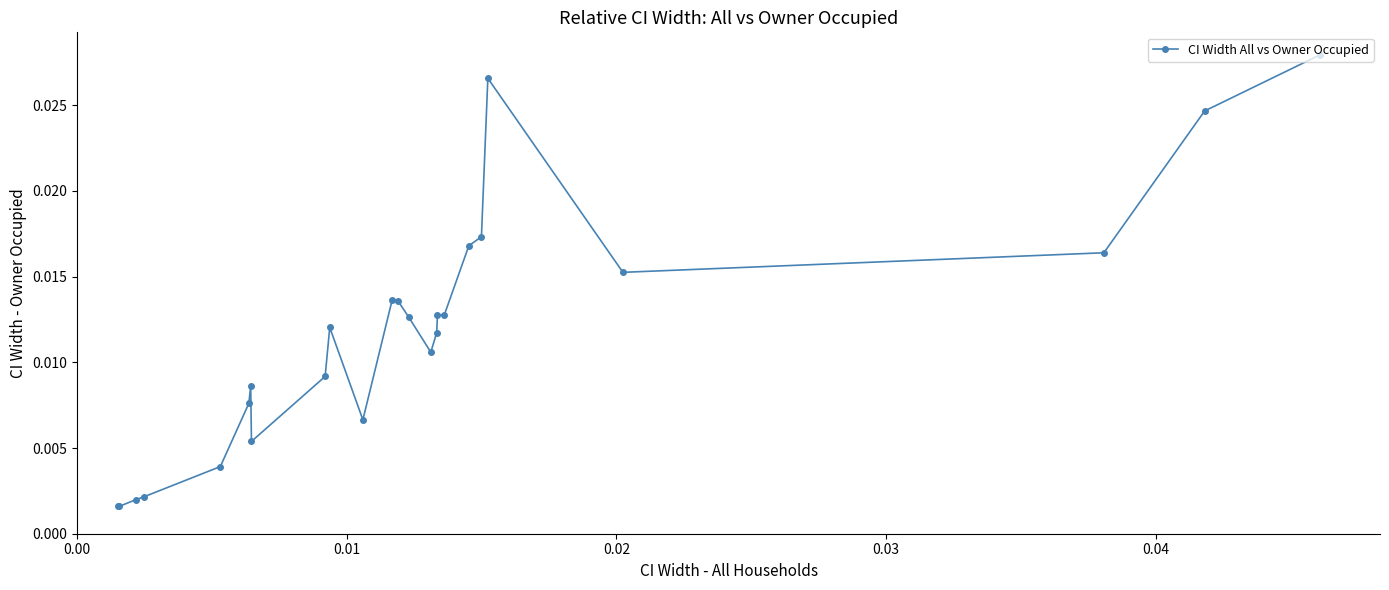

What is the sum of all values?

0.3